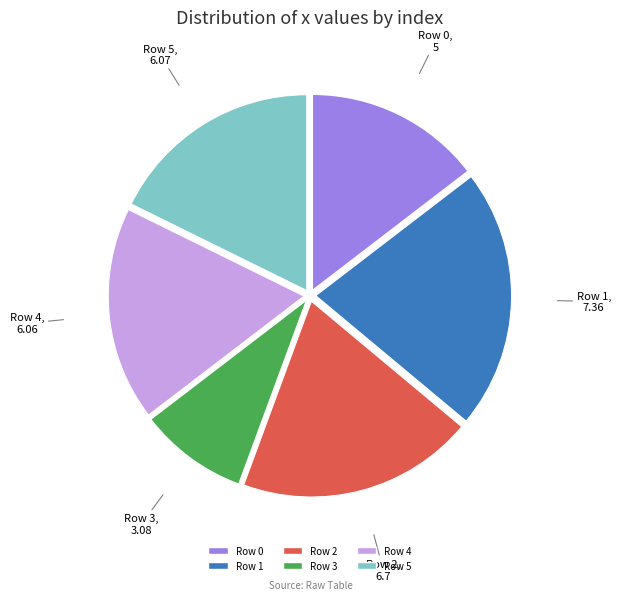

What is the smallest slice in the pie chart?

Row 3